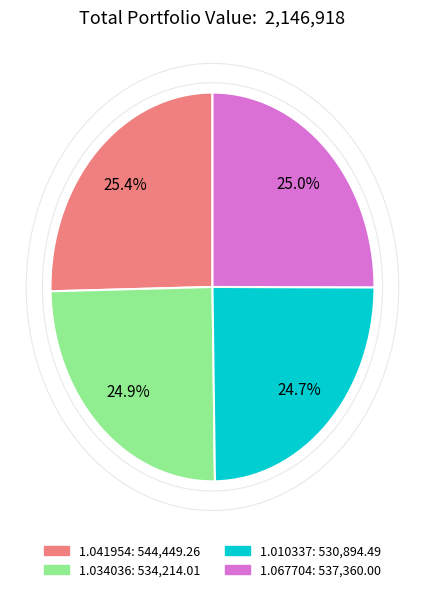

Is there a majority slice in this chart?

No